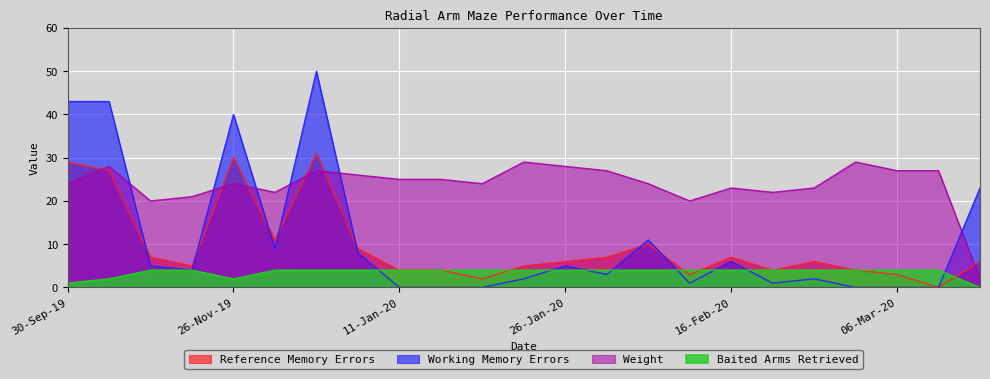

How many Baited Arms Retrieved values are between 4 and 5?

19